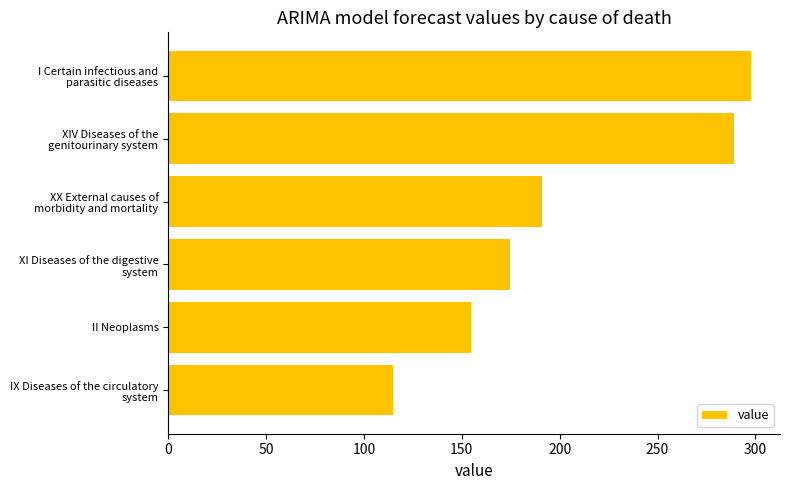

List the labels in order of value, largest first.

I Certain infectious and
parasitic diseases, XIV Diseases of the
genitourinary system, XX External causes of
morbidity and mortality, XI Diseases of the digestive
system, II Neoplasms, IX Diseases of the circulatory
system